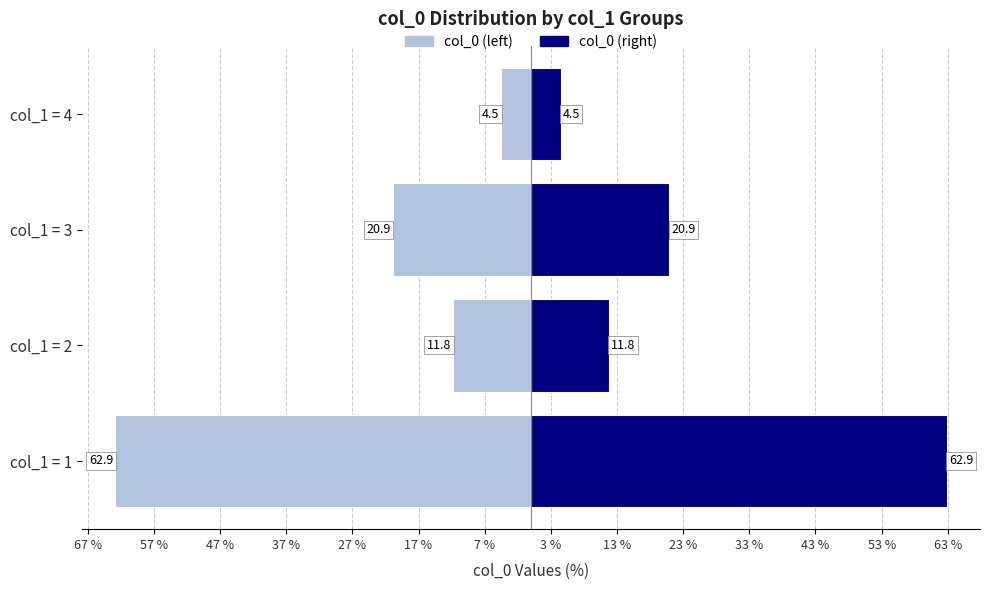

List the series in order of their peak value, lowest first.

col_0 (left), col_0 (right)